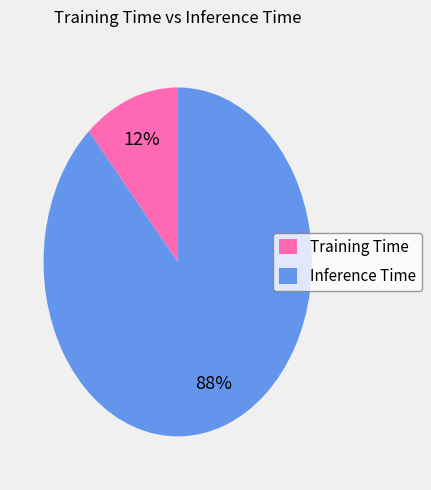

What is the largest slice in the pie chart?

Inference Time